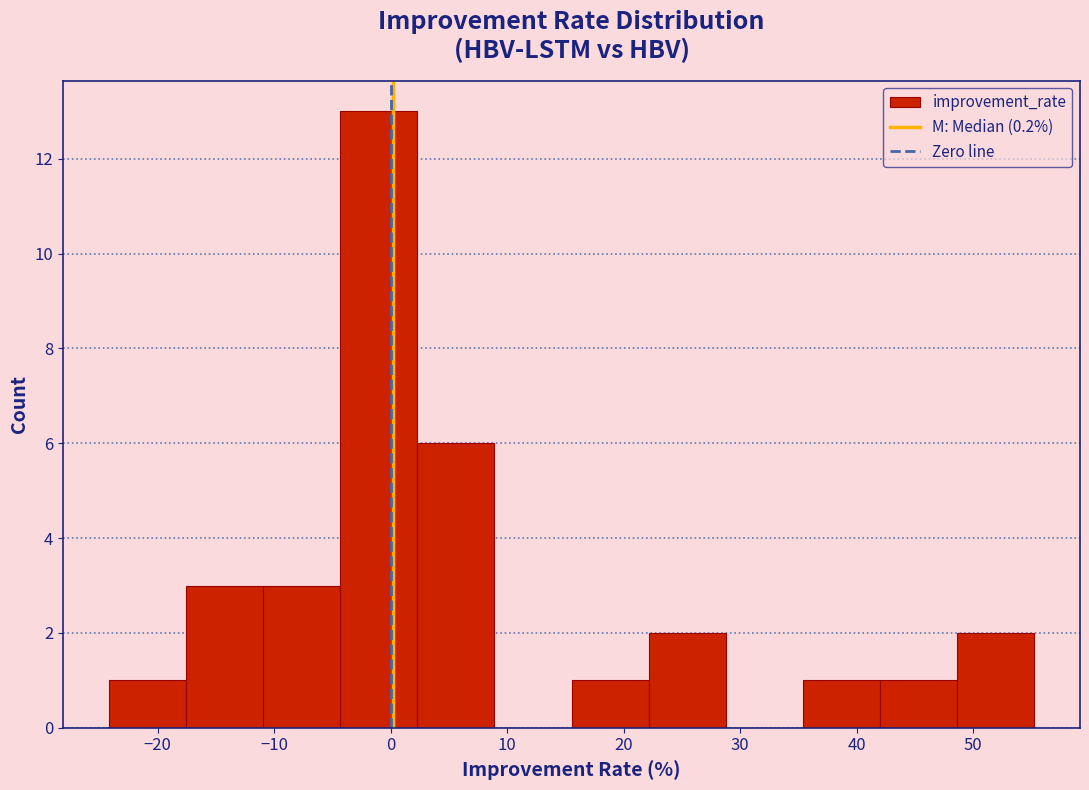

Reading left to right, list every bar in this chart as the range it spans on the x-axis followed by its height. Neither the bar edges nor the heights are printed on the chart, so give them approximately, as read against the axes.

-24 to -18: 1
-18 to -11: 3
-11 to -4: 3
-4 to 2: 13
2 to 9: 6
9 to 16: 0
16 to 22: 1
22 to 29: 2
29 to 35: 0
35 to 42: 1
42 to 49: 1
49 to 55: 2